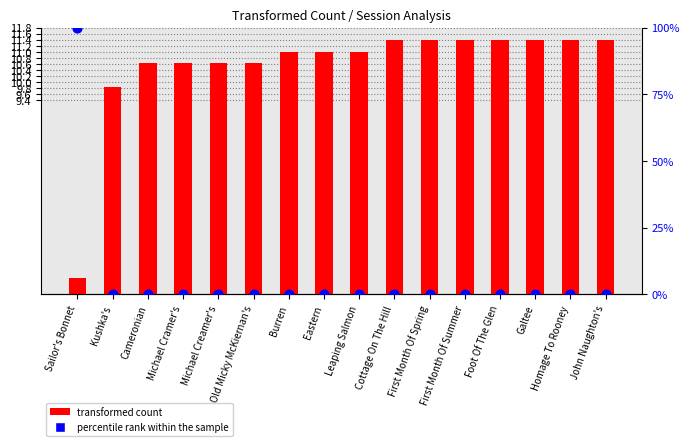

At how many categories does at least one series exceed 25?

1